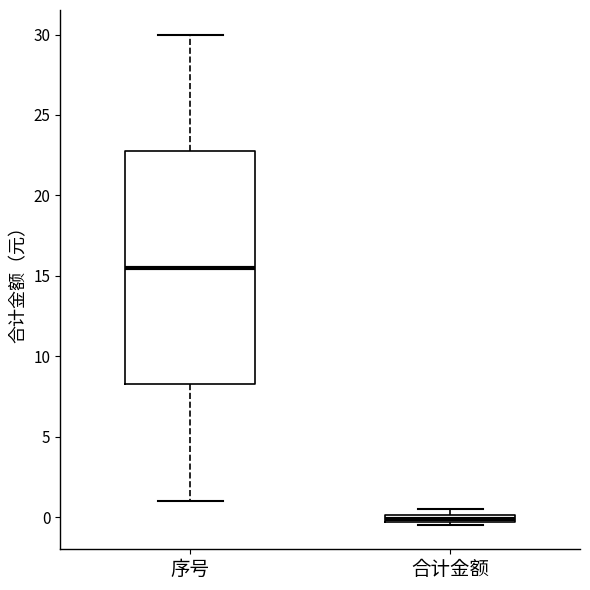

Comparing the boxes themselves (not the whiskers), which one is the tallest?

序号